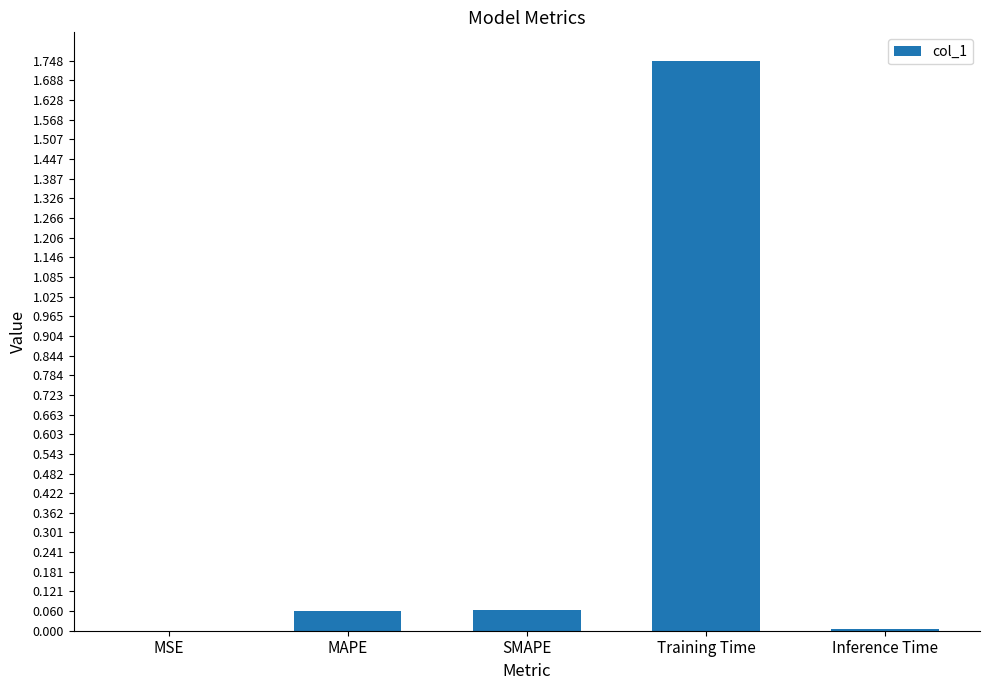

What is the sum of all values?

1.9